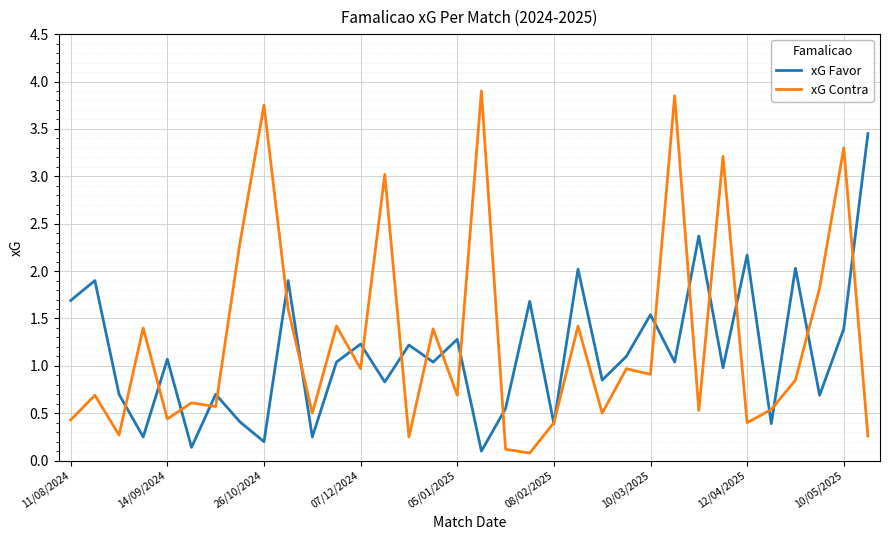

Which series has the largest range (max minus min)?

xG Contra